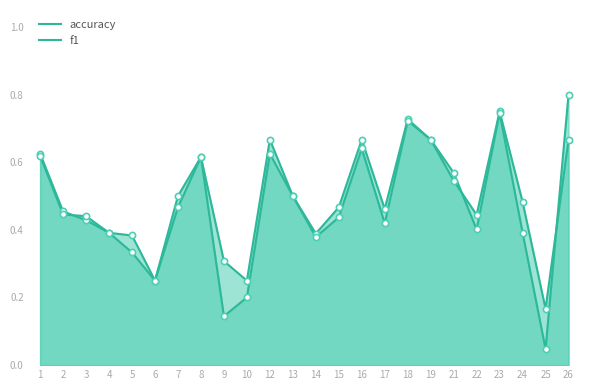

Which series contains the highest Y value?

f1